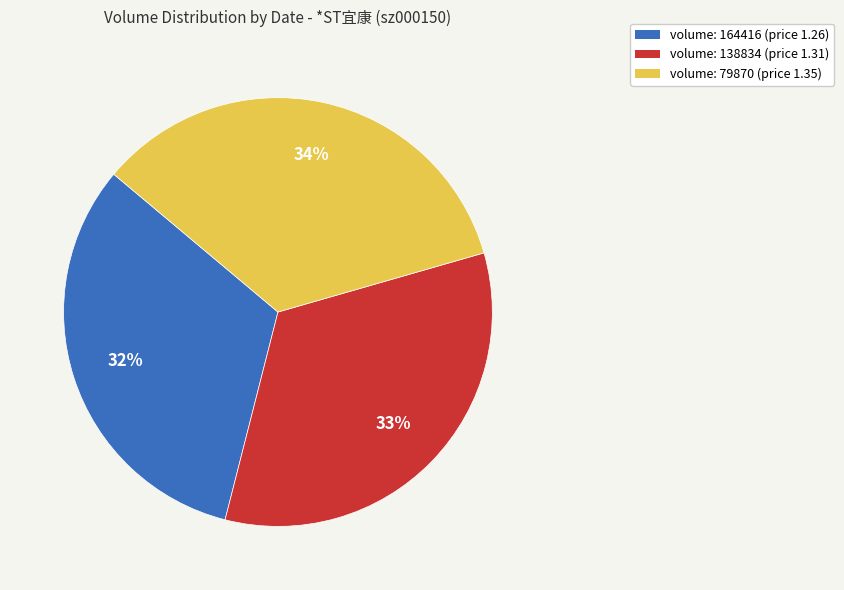

Does any single category account for the majority?

No